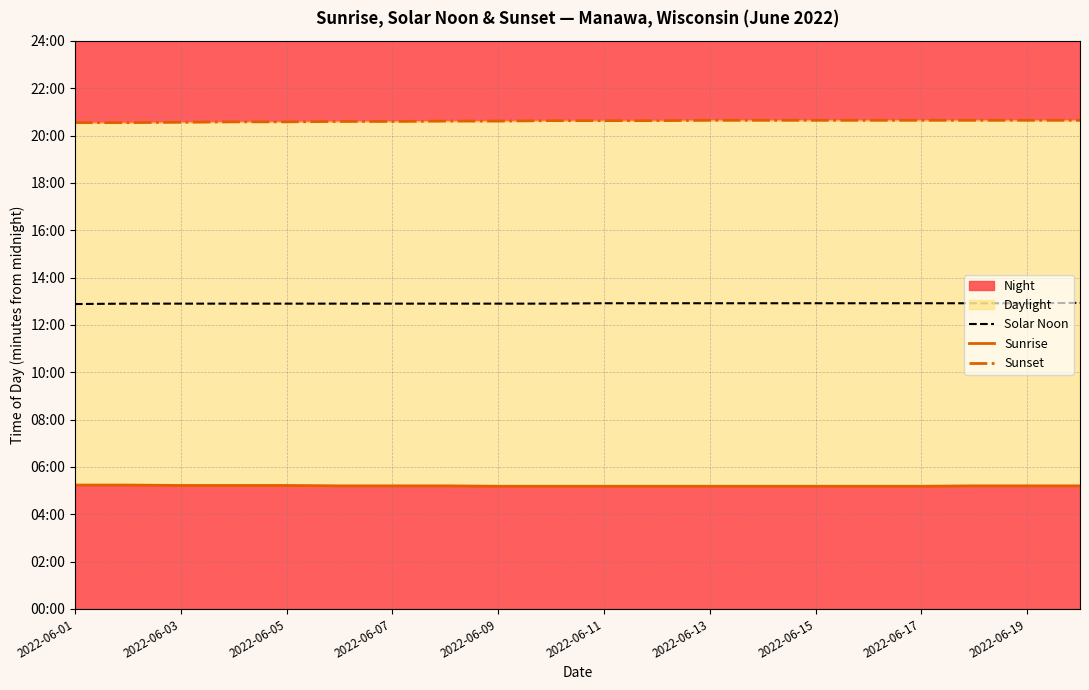

What is the total value across all series at 2022-06-03?

2321